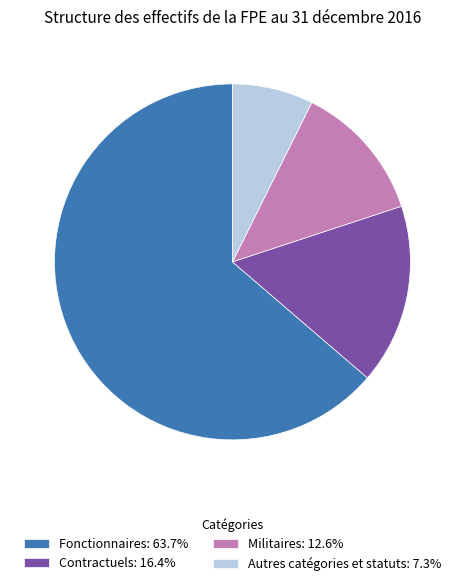

True or false: Autres catégories et statuts accounts for 14% of the total.

False